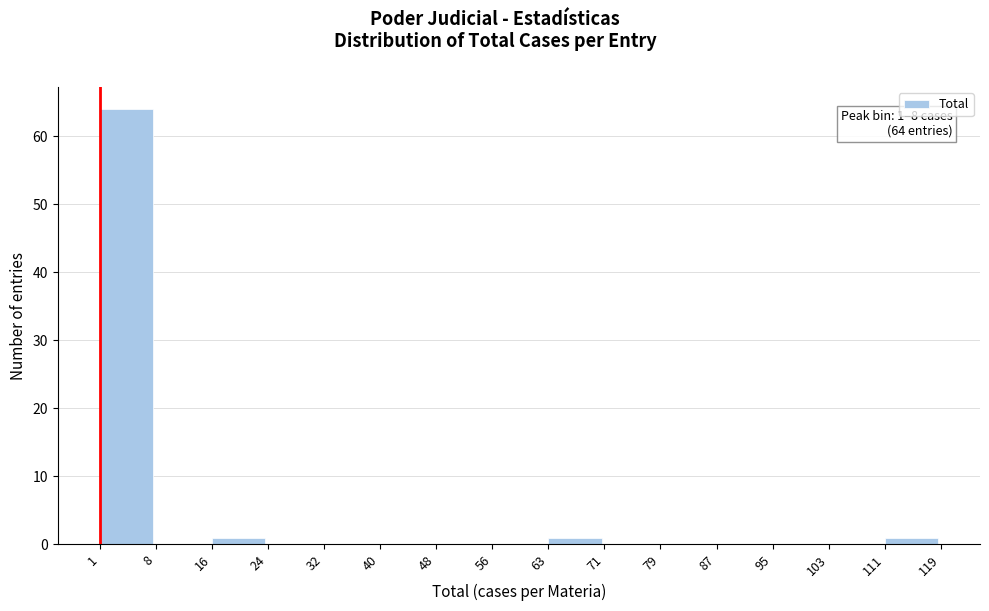

Over which range of the x-axis is the bar tallest?

1 to 8